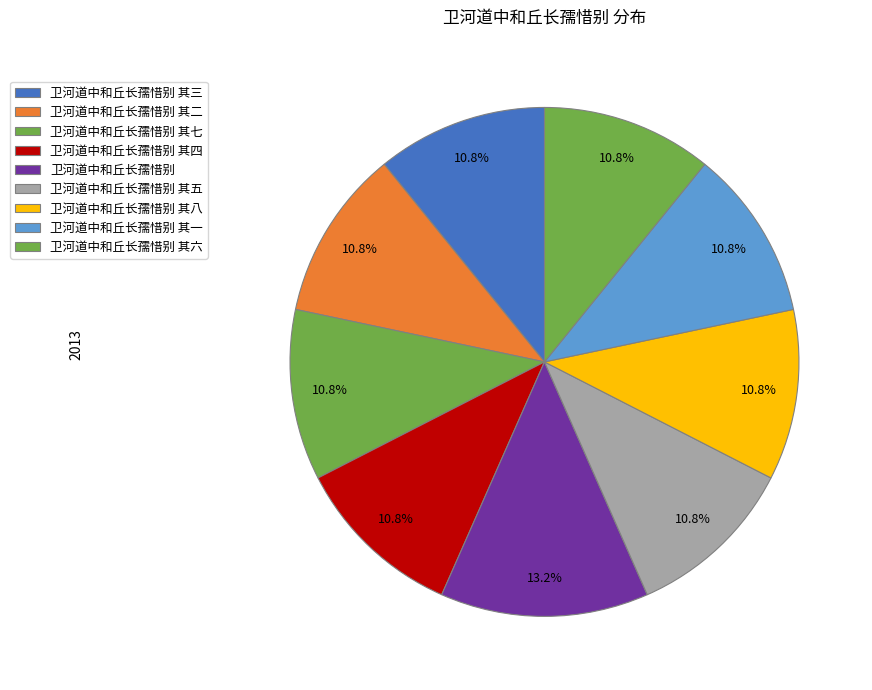

How many segments does this pie chart have?

9